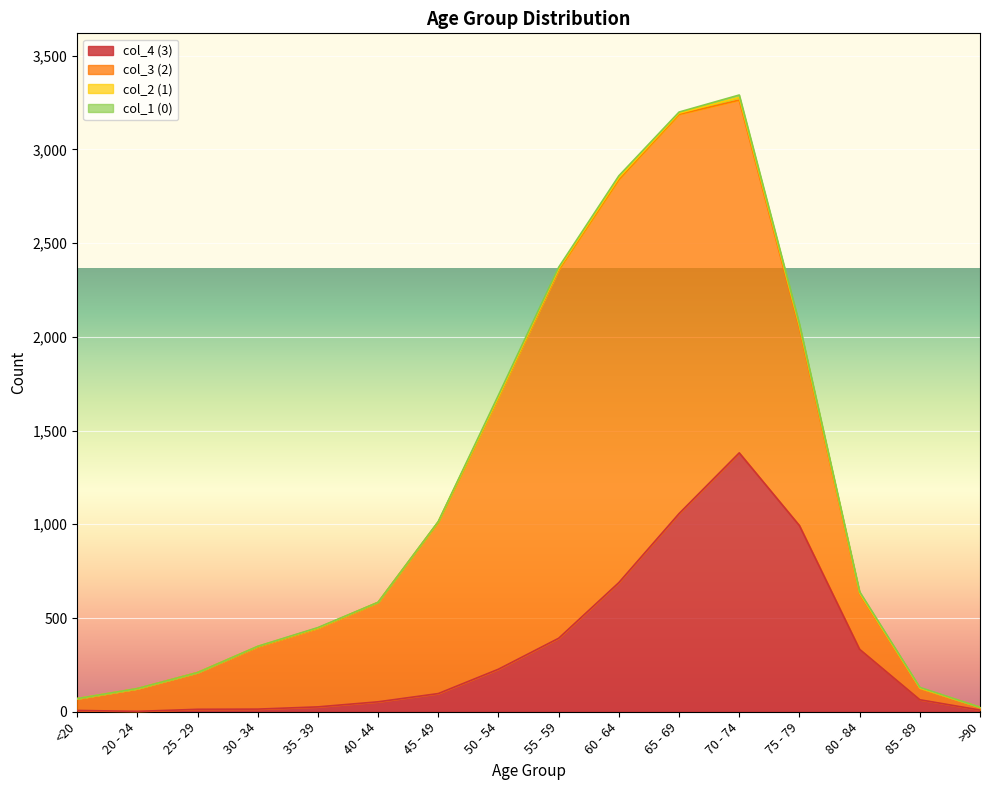

True or false: col_4 (3) and col_2 (1) cross at least once.

False